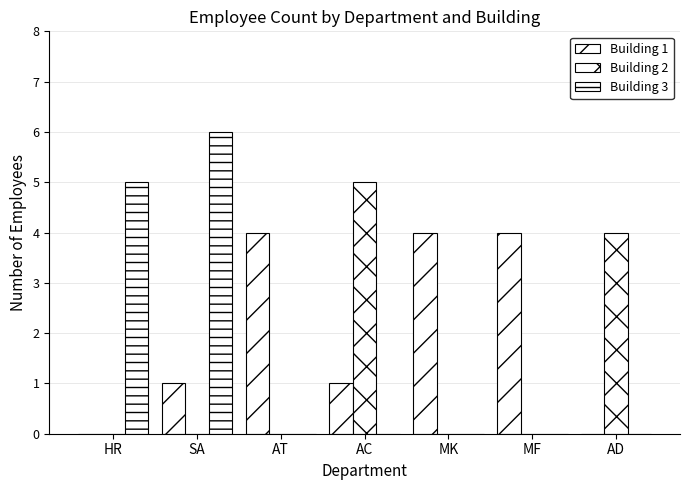

Are the bars grouped side by side (vs. stacked)?

Yes